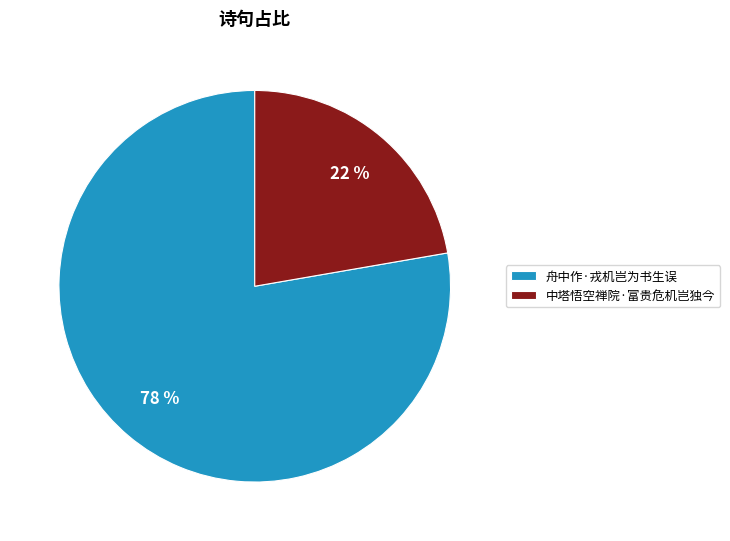

Is it true that 舟中作·戎机岂为书生误 is 78% of the pie?

True